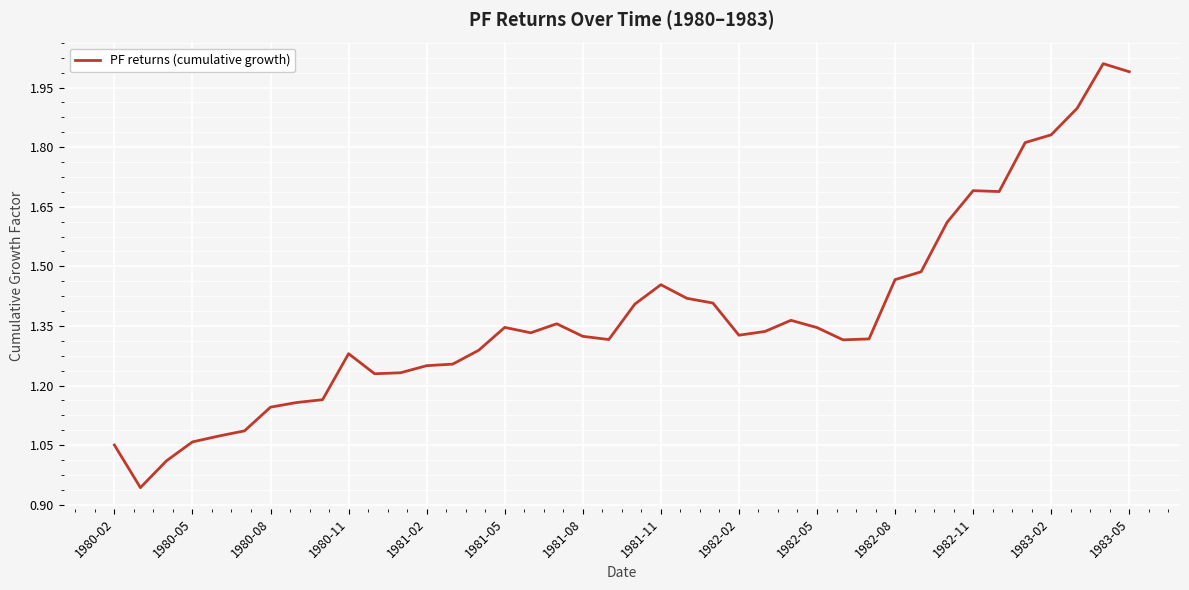

What is the greatest value displayed?

2.0